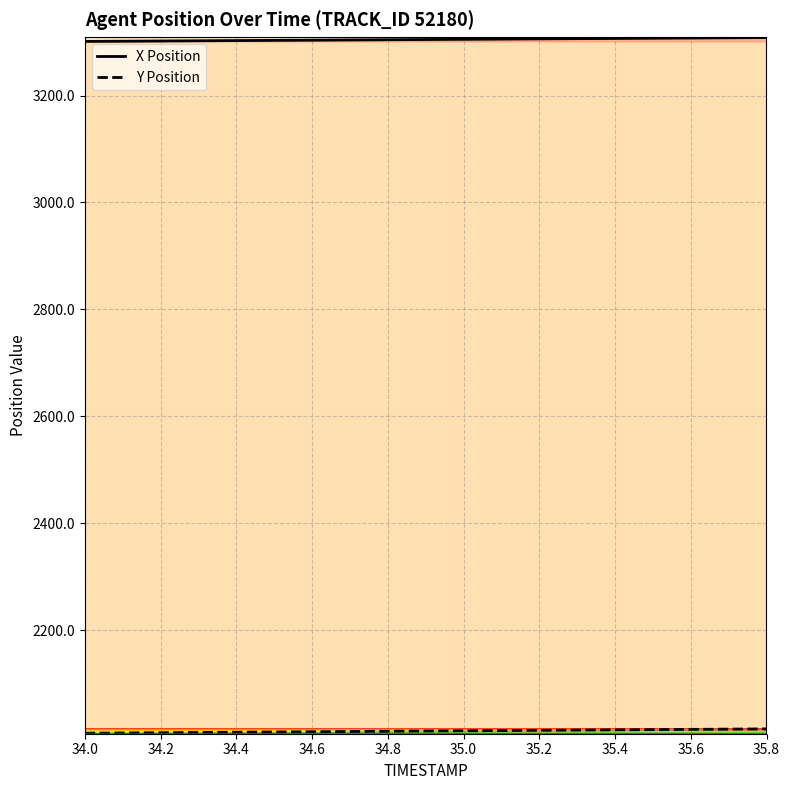

What is the sum of all X Position values?

62790.8